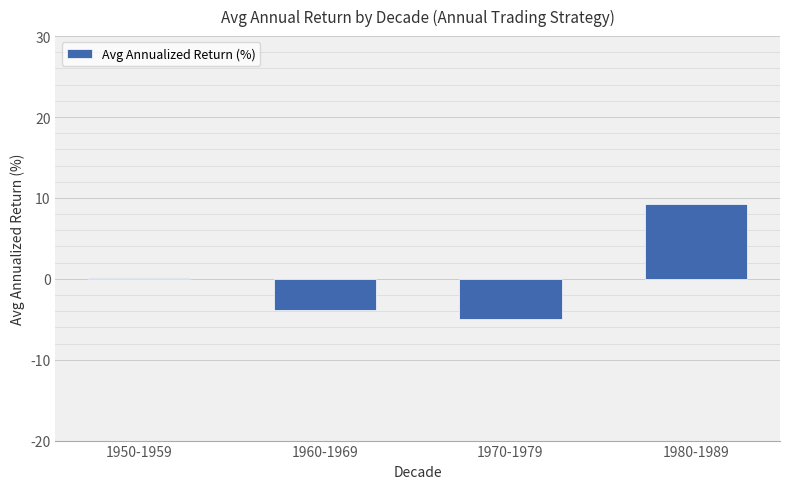

Is it true that the value at 1960-1969 is -6.5?

False